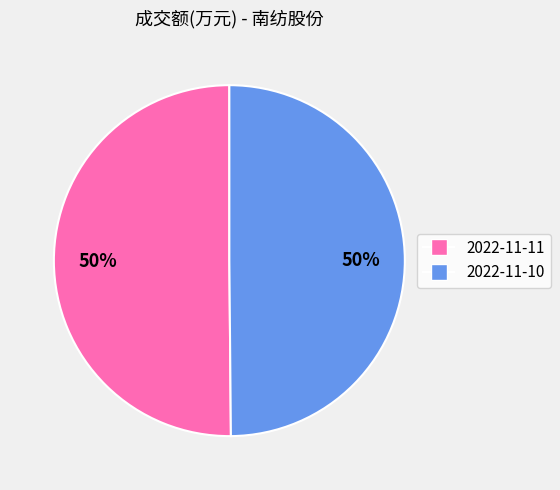

To the nearest percent, what is the average slice percentage?

50%